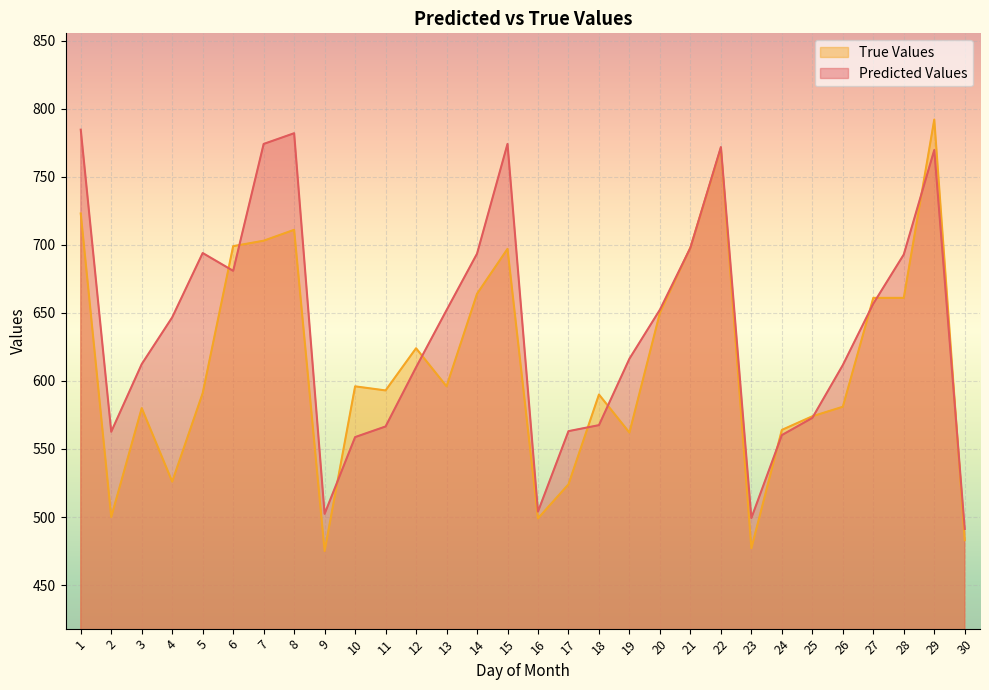

The Predicted Values series shows 1003.3 at 29. True or false?

False